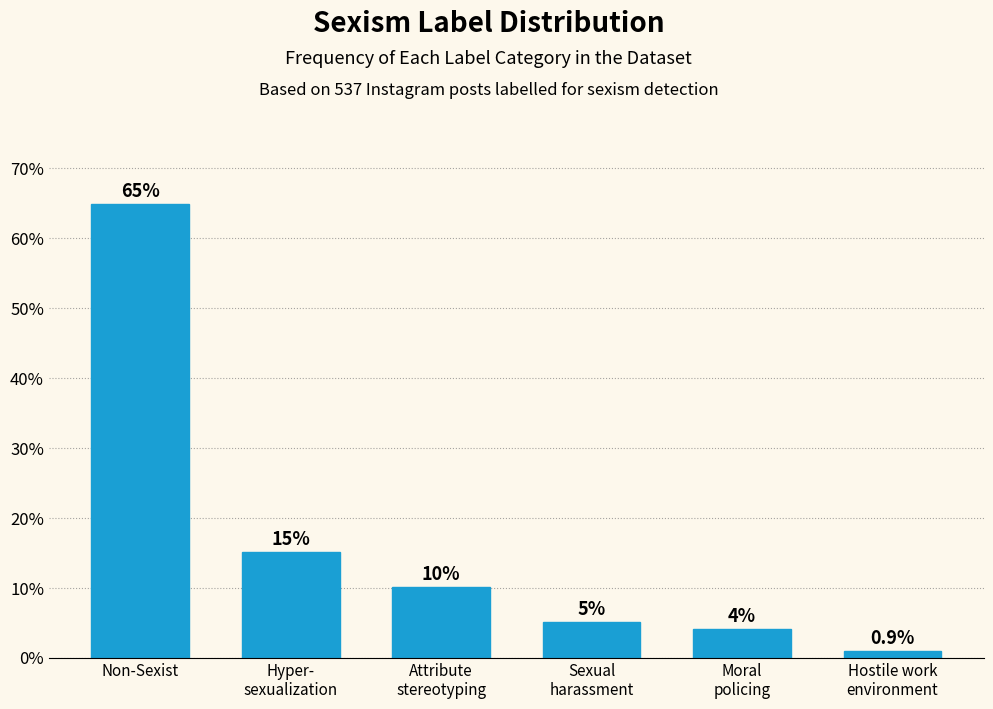

Reading right to left, transcribe all the data shown in this chart.

0.9	4.1	5.0	10.1	15.1	64.8